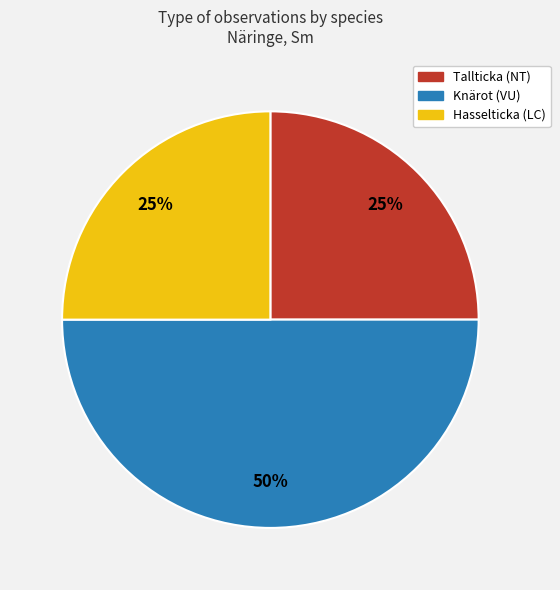

What percentage is the Hasselticka (LC) slice, to the nearest percent?

25%